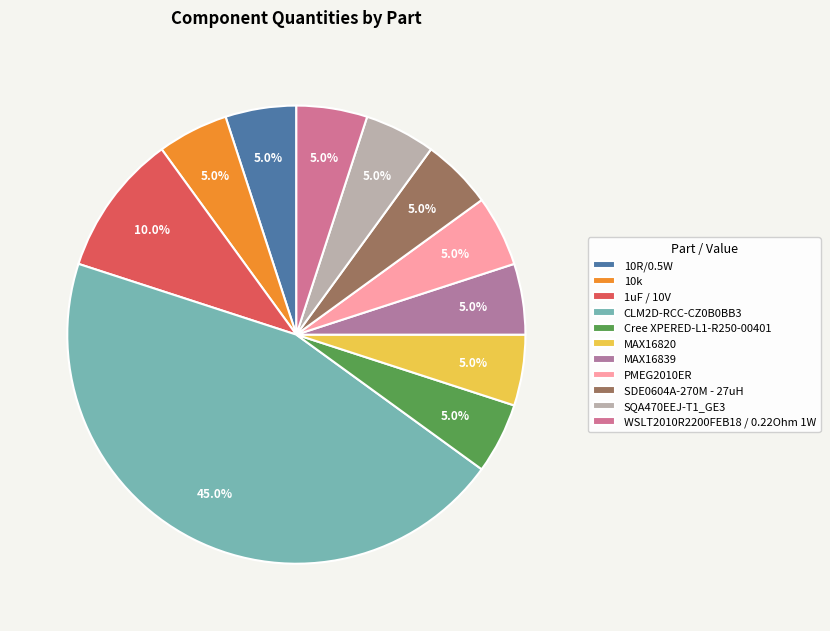

To the nearest percent, what percentage of the pie is MAX16820?

5%